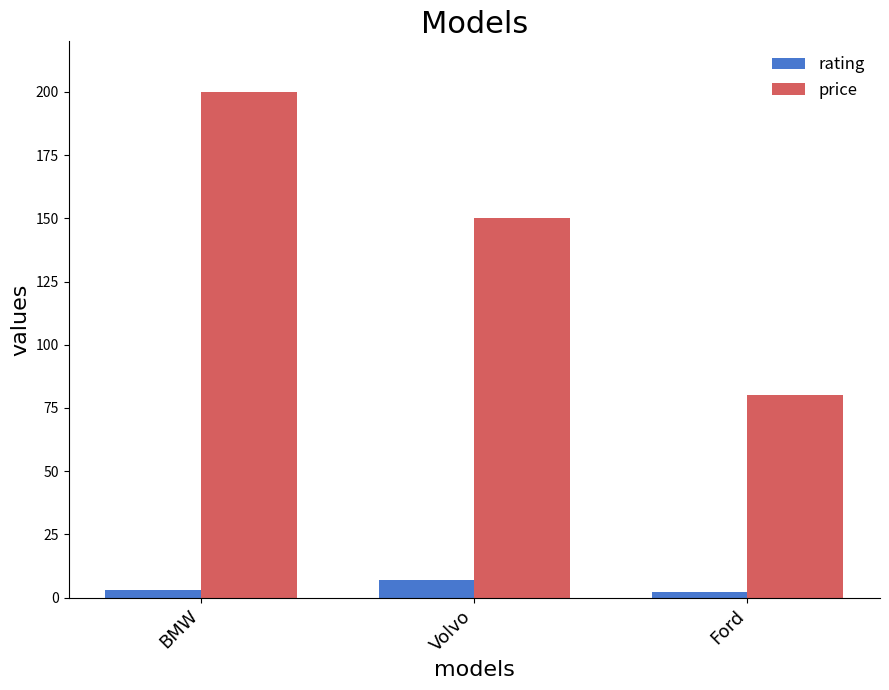

What is the average value of the rating series?

4